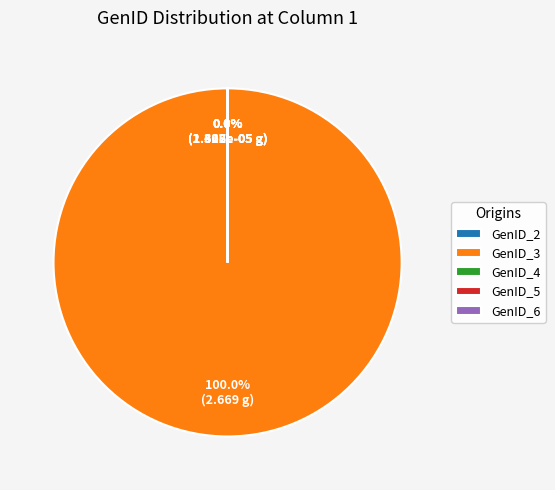

True or false: GenID_5 accounts for 0% of the total.

True